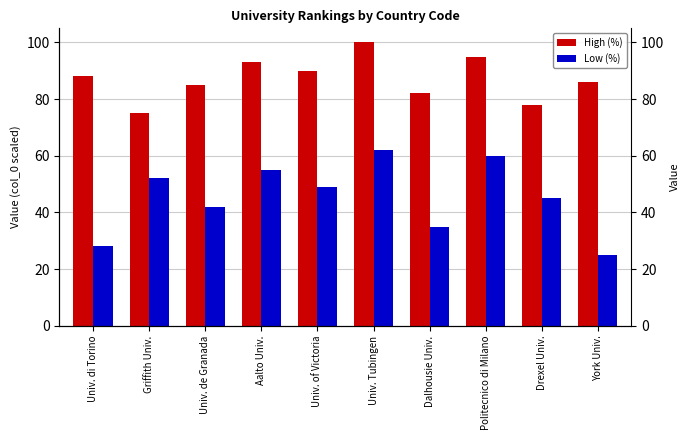

Reading left to right, transcribe all the data shown in this chart.

High (%): Univ. di Torino=88	Griffith Univ.=75	Univ. de Granada=85	Aalto Univ.=93	Univ. of Victoria=90	Univ. Tubingen=100	Dalhousie Univ.=82	Politecnico di Milano=95	Drexel Univ.=78	York Univ.=86
Low (%): Univ. di Torino=28	Griffith Univ.=52	Univ. de Granada=42	Aalto Univ.=55	Univ. of Victoria=49	Univ. Tubingen=62	Dalhousie Univ.=35	Politecnico di Milano=60	Drexel Univ.=45	York Univ.=25